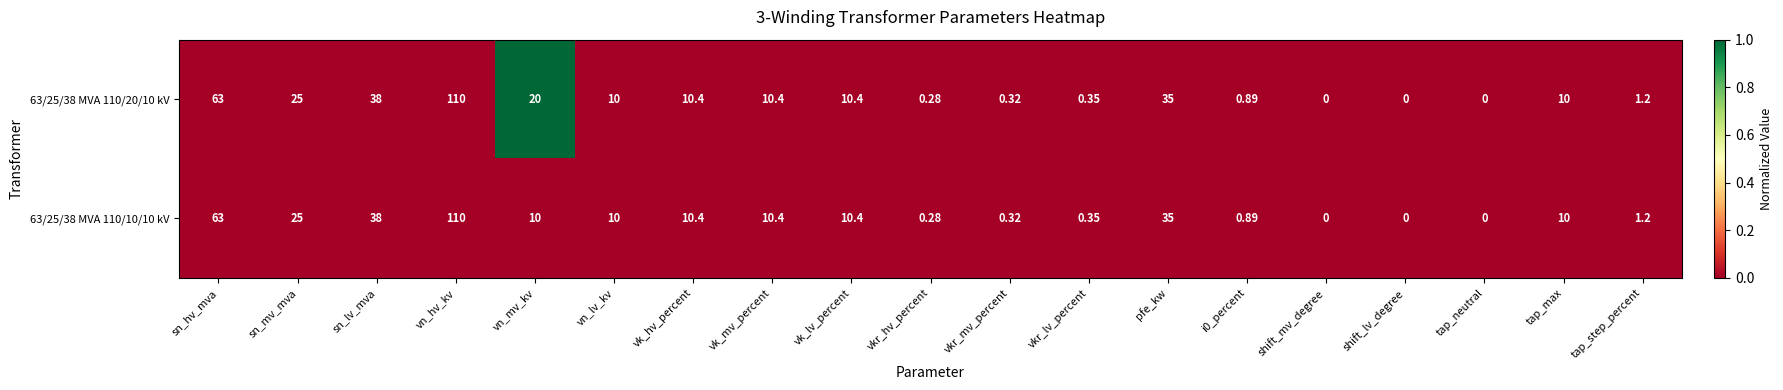

At which label is 63/25/38 MVA 110/20/10 kV closest to 55?

sn_hv_mva